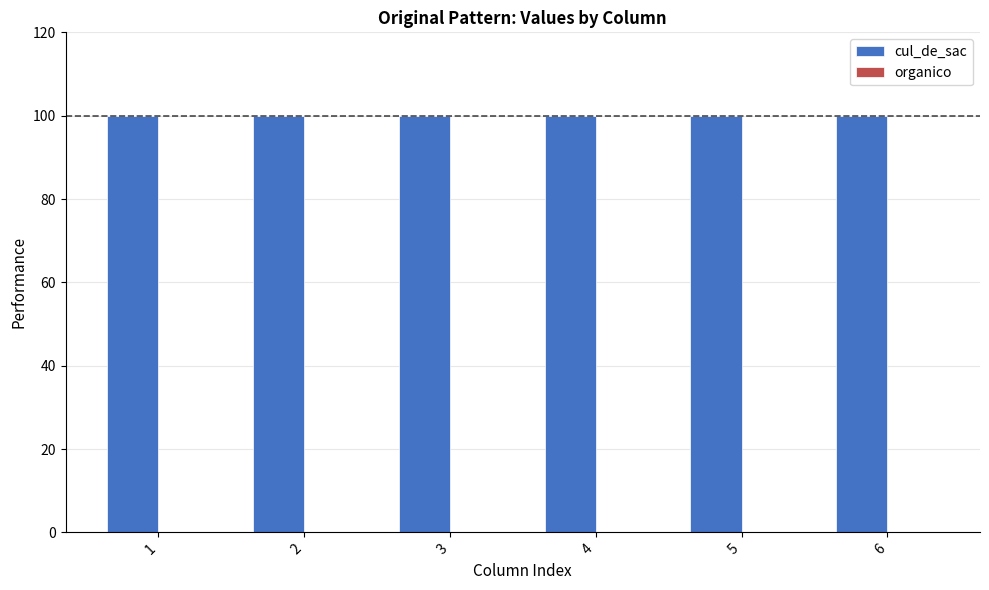

At 6, list the series in order from smallest to largest.

organico, cul_de_sac